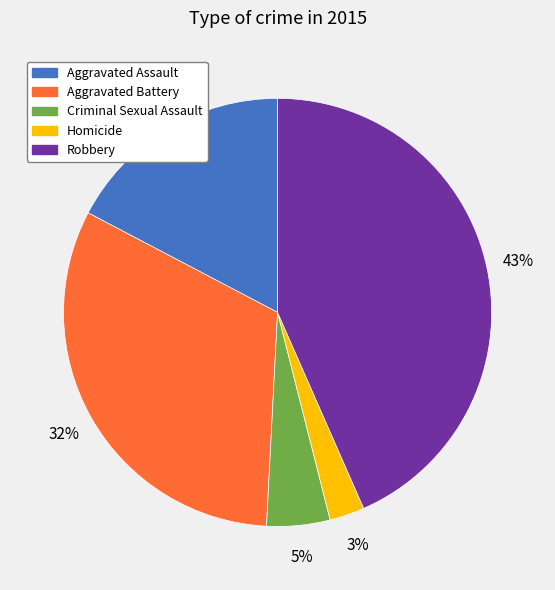

To the nearest percent, what is the average slice percentage?

20%